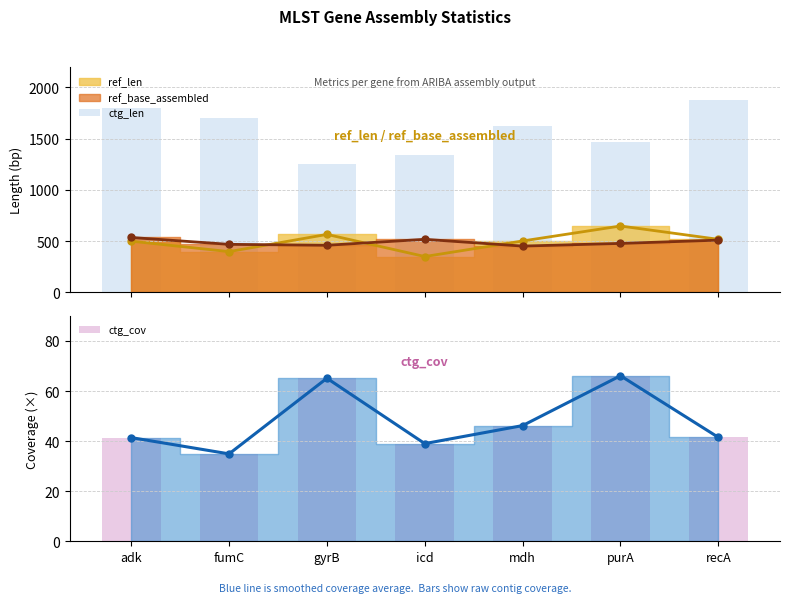

Count the ctg_len values in the range 1338 to 1801.

5